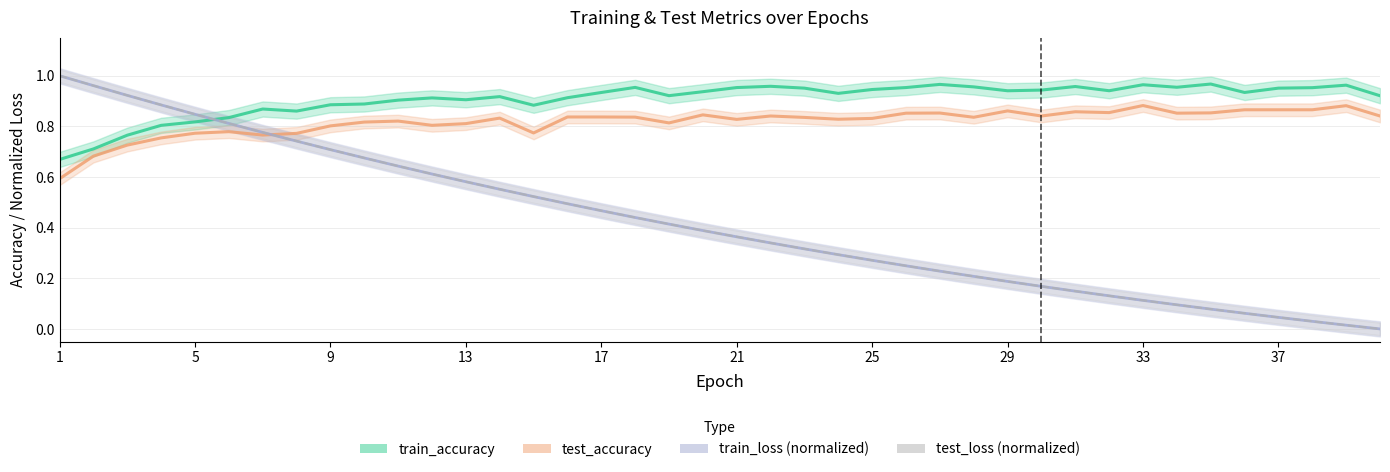

Which series has the largest range (max minus min)?

test_loss (normalized)